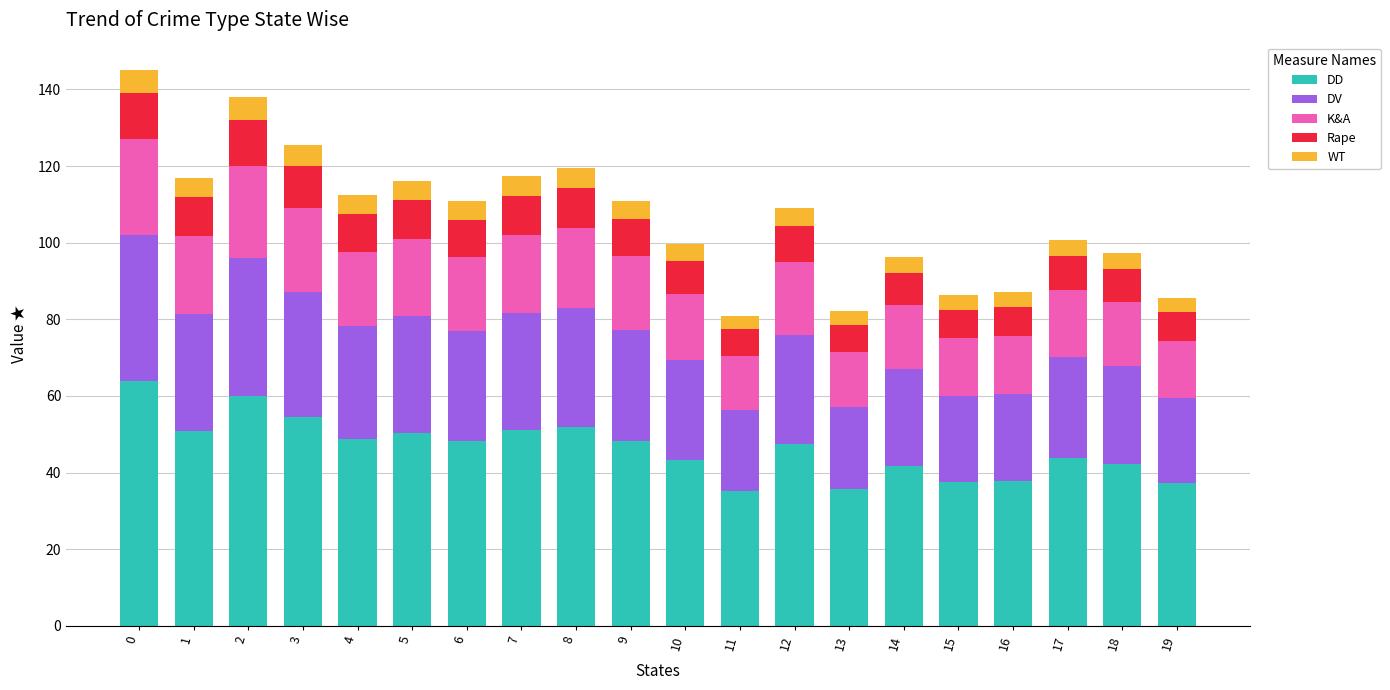

What is the highest value of the DD series?

63.9